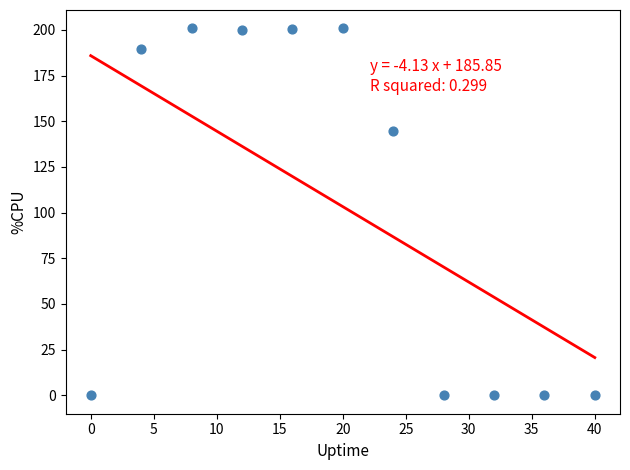

What is the range of X values (max minus min)?

40.0